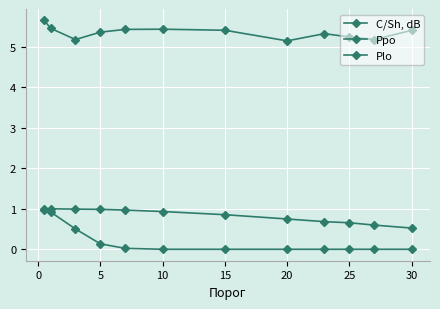

At which label does C/Sh, dB reach its minimum?

20